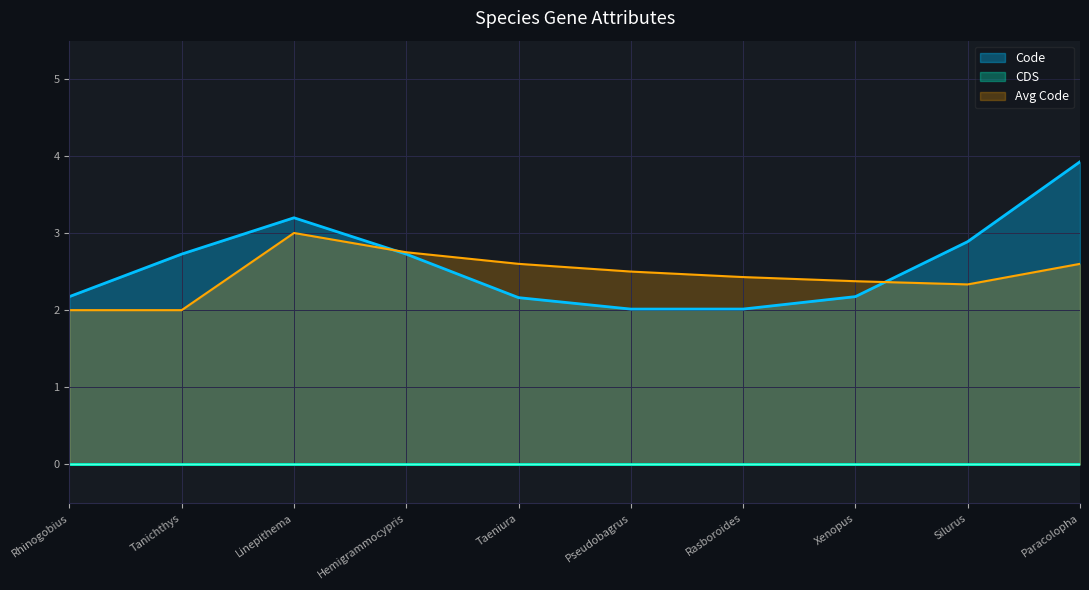

Does the chart display data point markers on the line(s)?

No